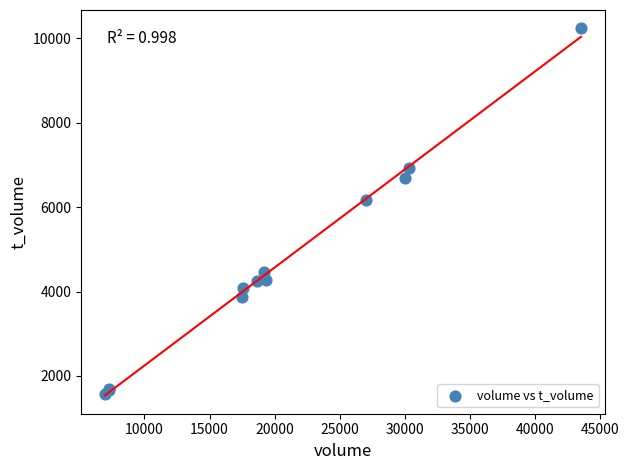

What Y value in the scatter plot is closest to 5908?

6171